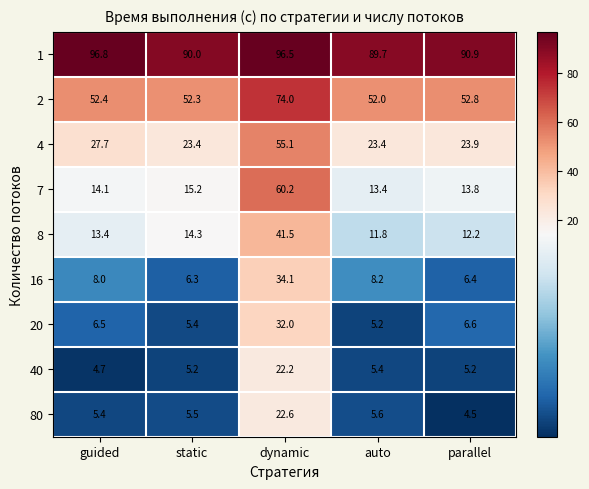

The value of 2 at guided is 29.3. True or false?

False